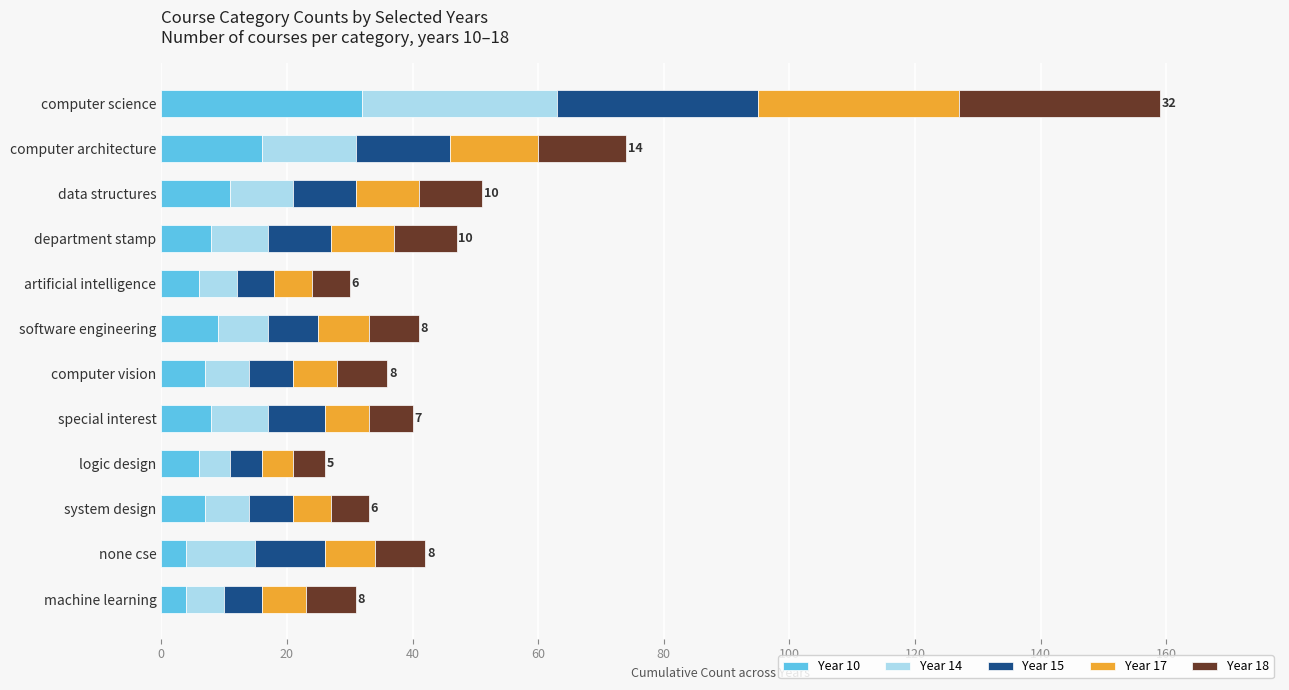

What is the total value across all series at computer architecture?

74